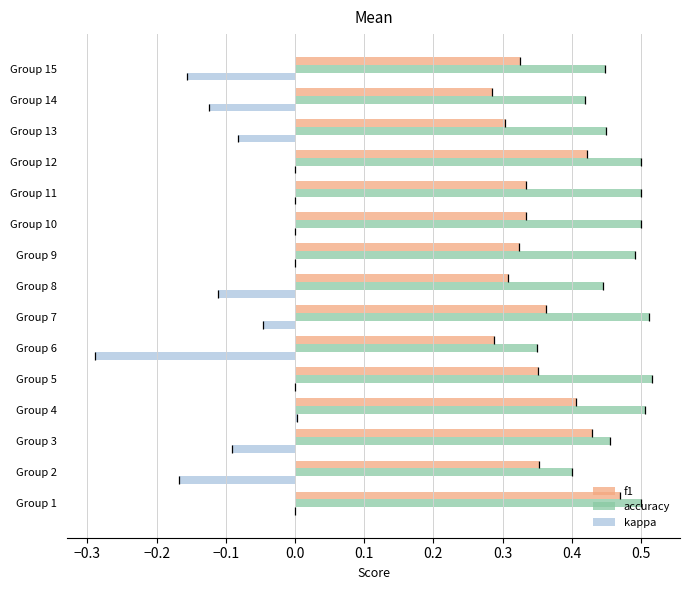

The f1 series shows 0.2 at Group 2. True or false?

False